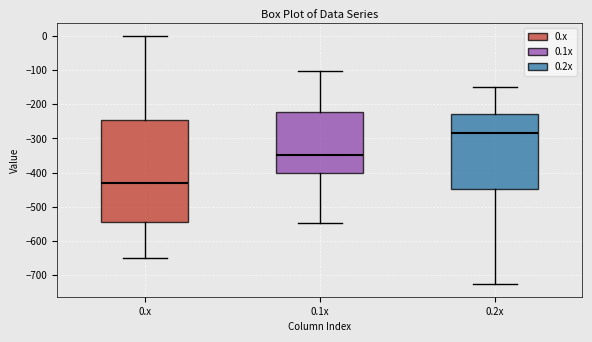

Reading left to right, read every box against the y-axis: the position of its median line, the range the box covers, and the ends of its whiskers. The values are not printed on the chart, so give them approximately, as read against the axis.

0.x: median -430, box -540 to -250, whiskers -650 to 0
0.1x: median -350, box -400 to -220, whiskers -550 to -100
0.2x: median -280, box -450 to -230, whiskers -730 to -150